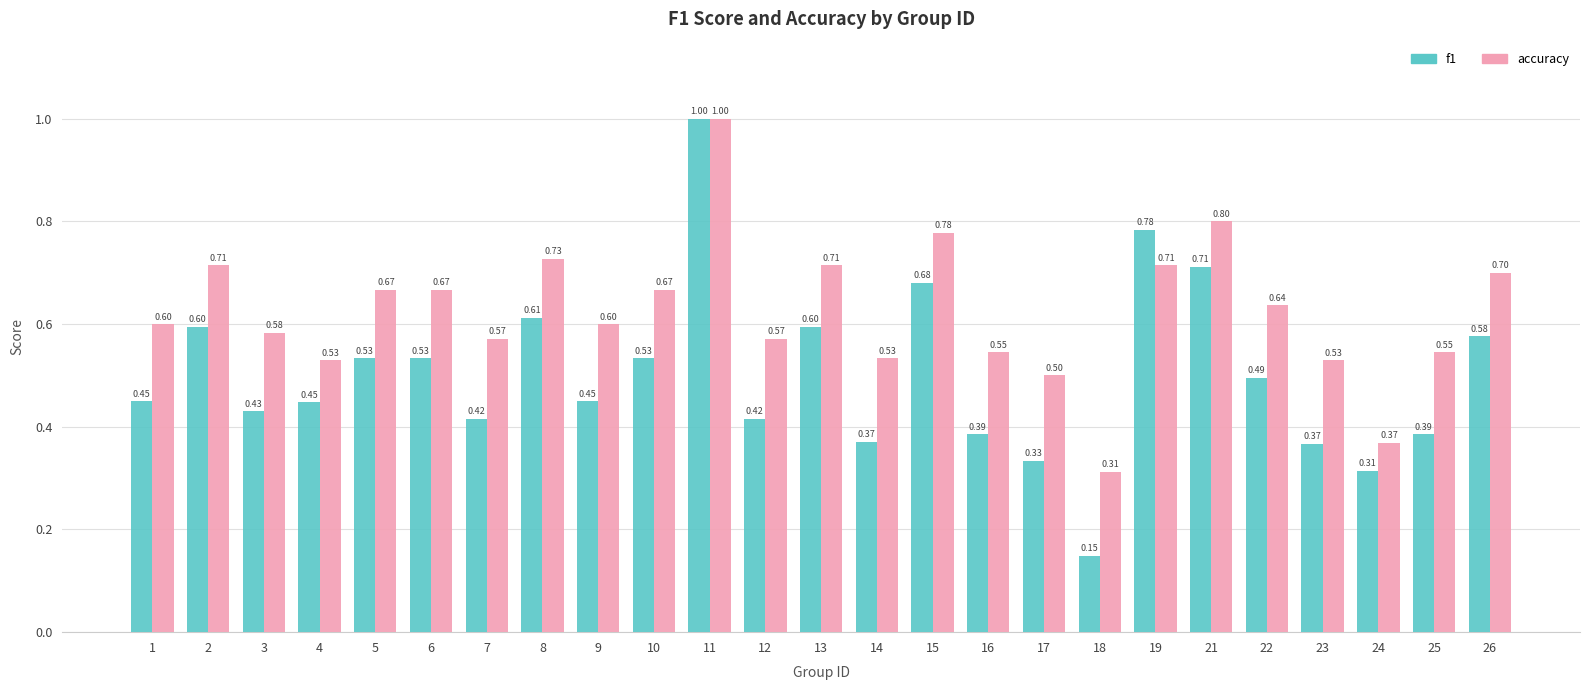

Which category has the highest value across all series?

11